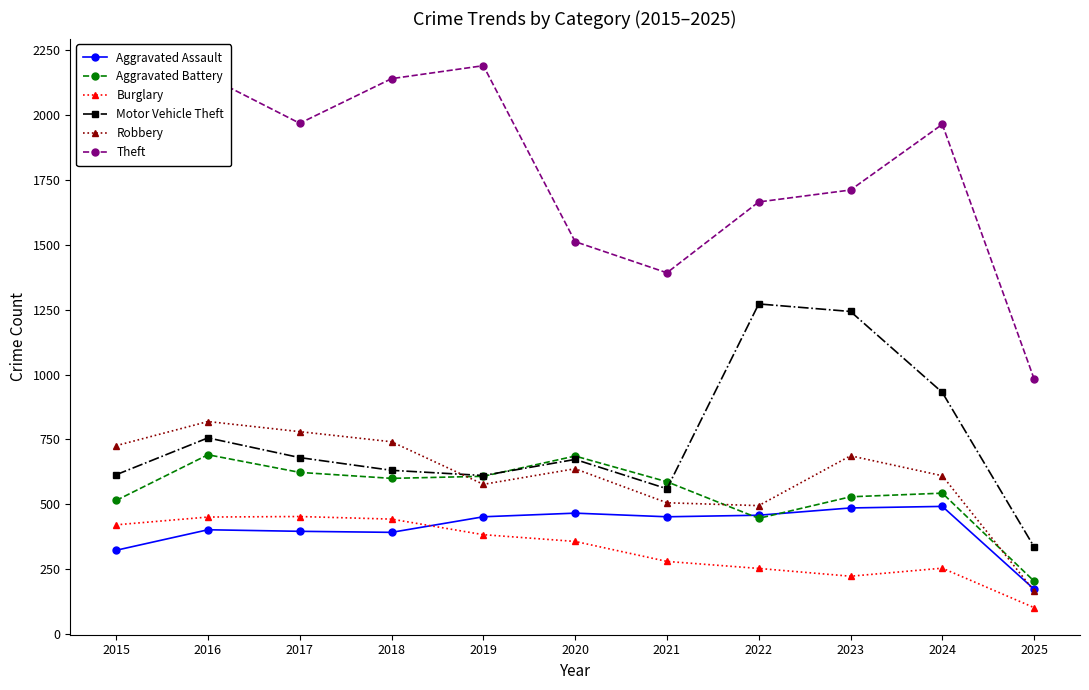

Does the chart have visible grid lines?

No